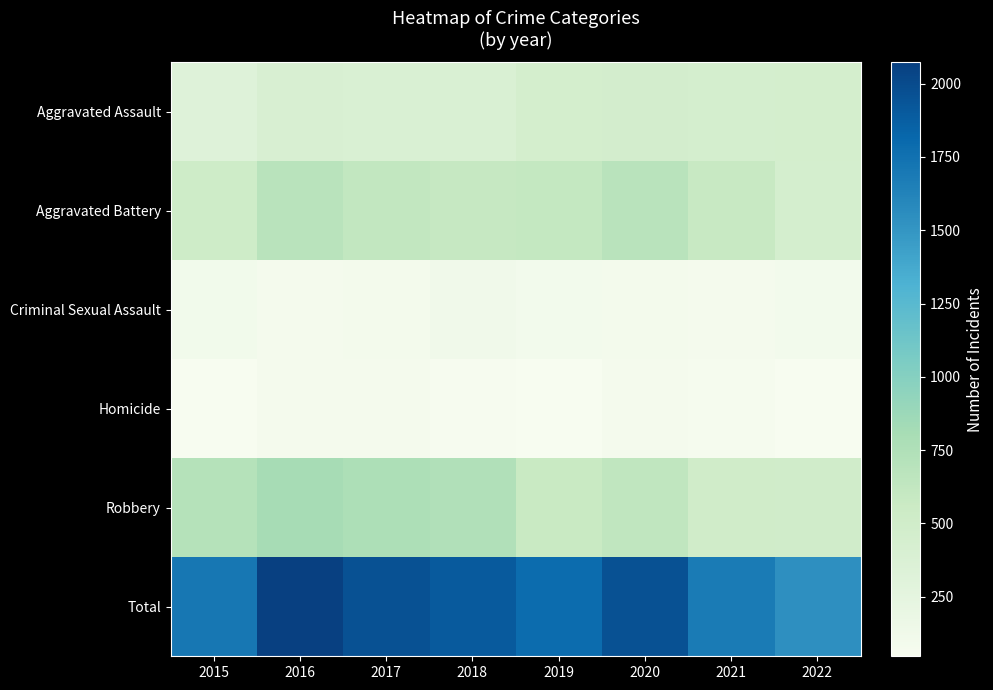

How many series are shown in this chart?

6